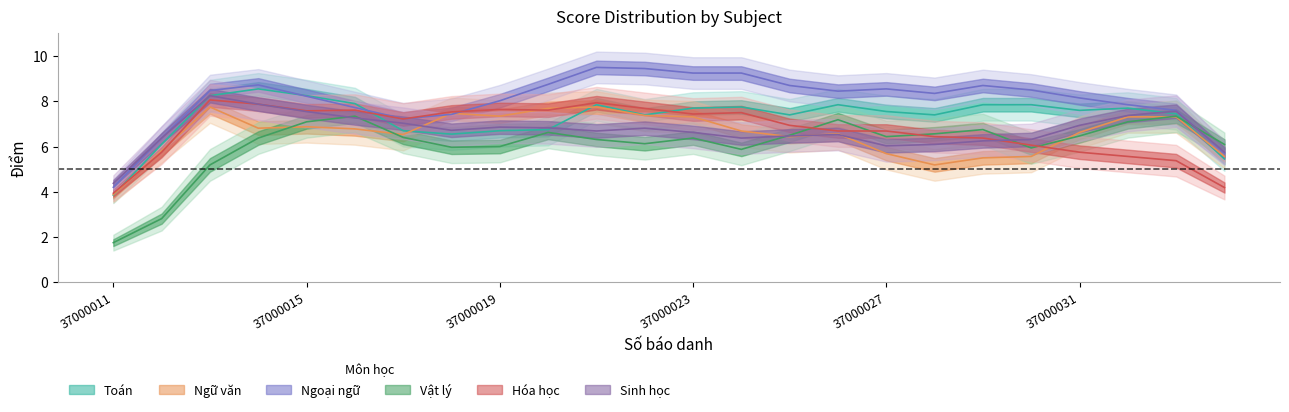

Between 37000031 and 37000028, which is larger?

37000031